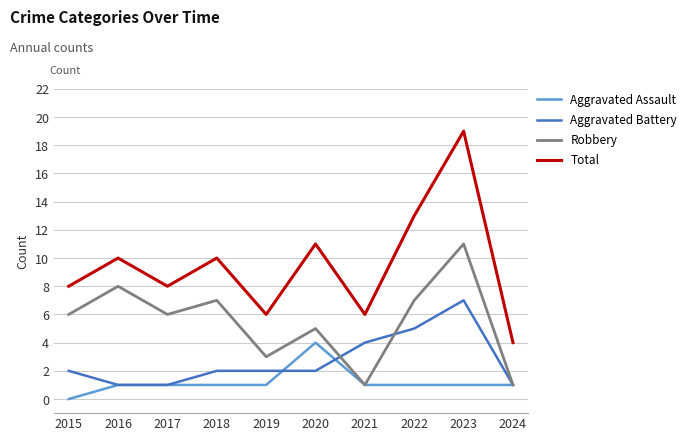

How many interior local peaks does the Total series have?

4